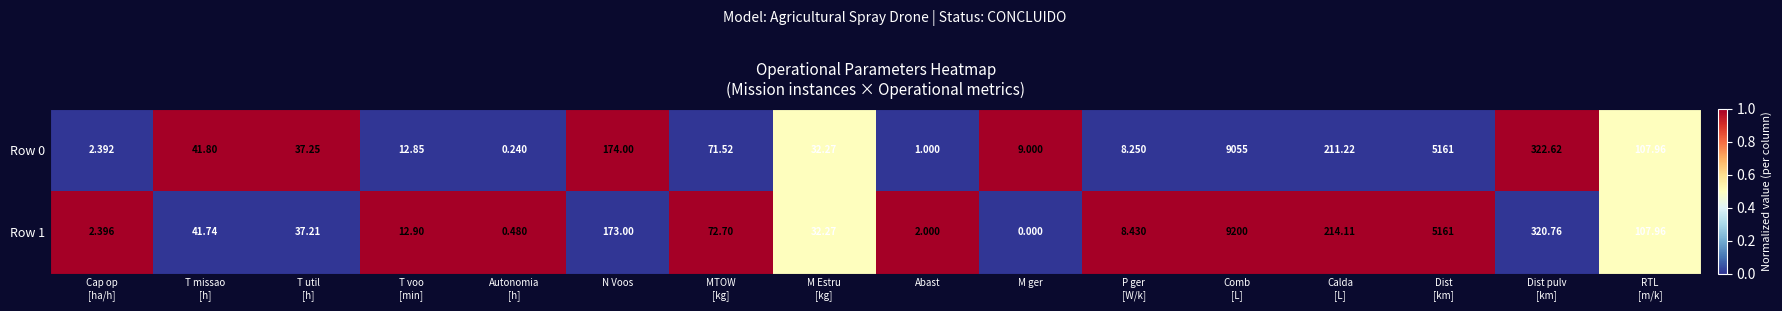

Which series has the widest spread of values?

Row 1